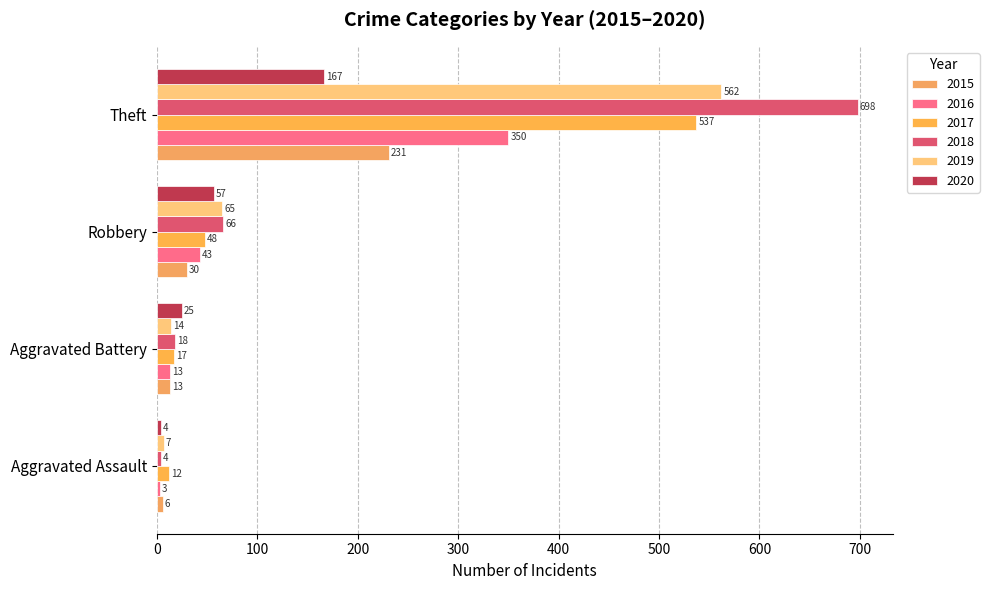

Is it true that 2019 equals 65 at Robbery?

True